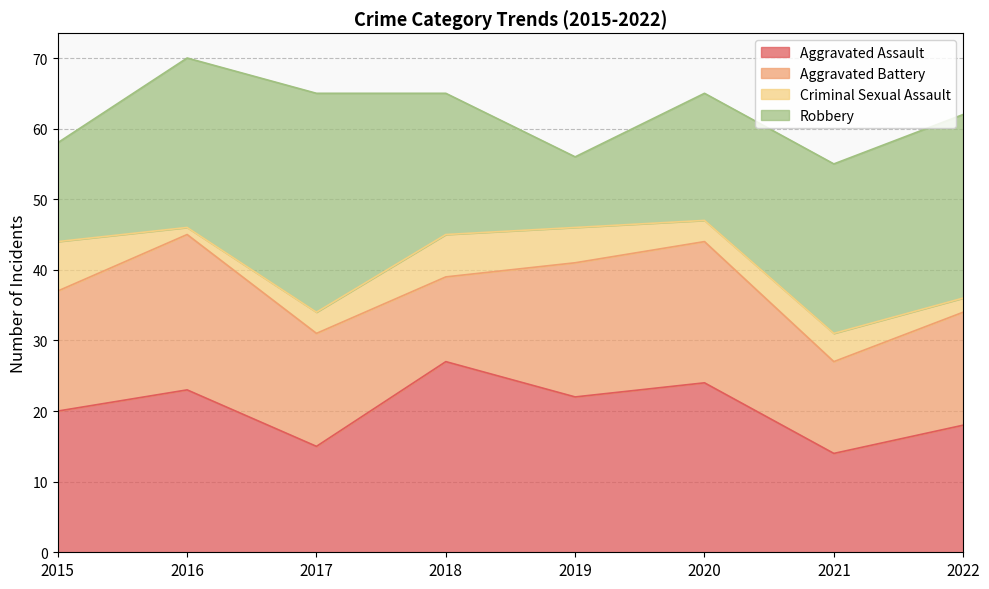

How many data points in Aggravated Battery are above 17?

3